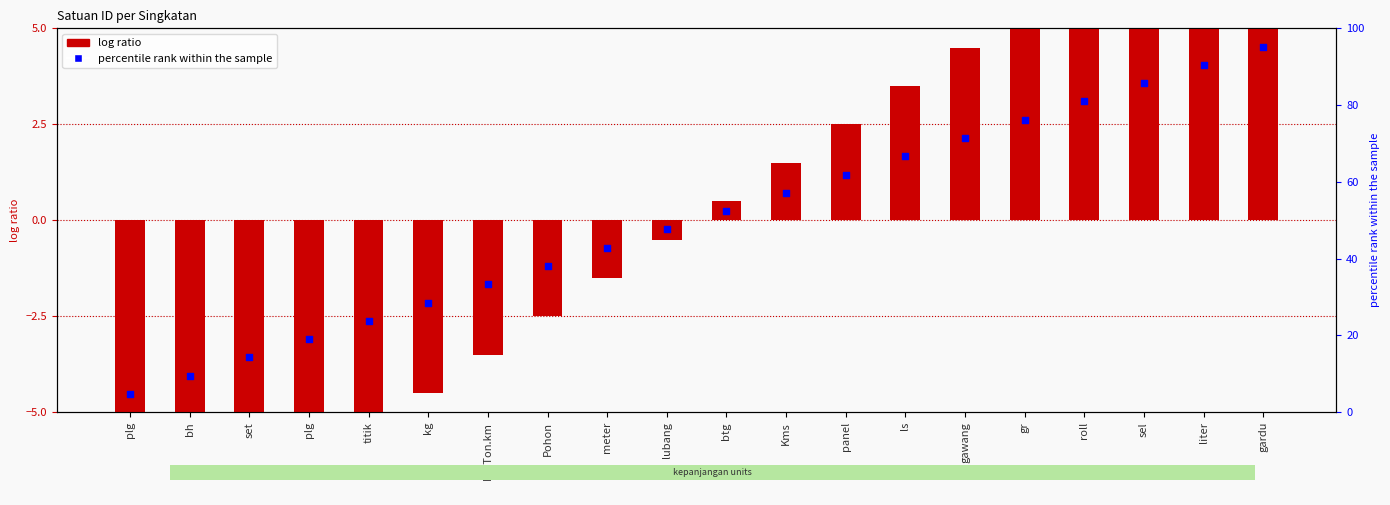

At how many categories does at least one series exceed 50?

10